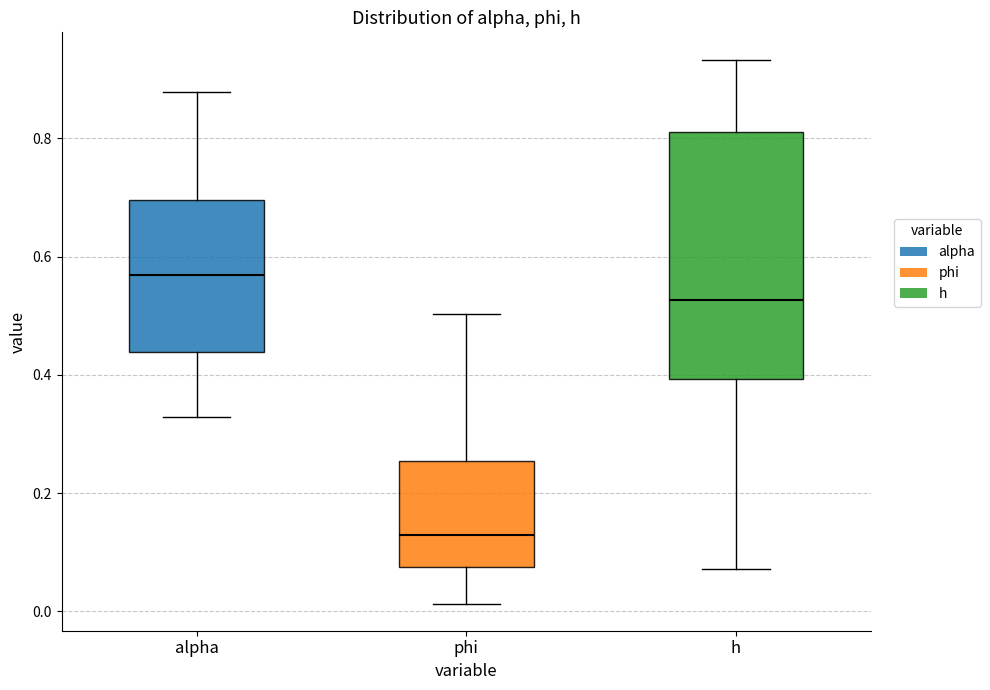

Which box's median line is the lowest?

phi